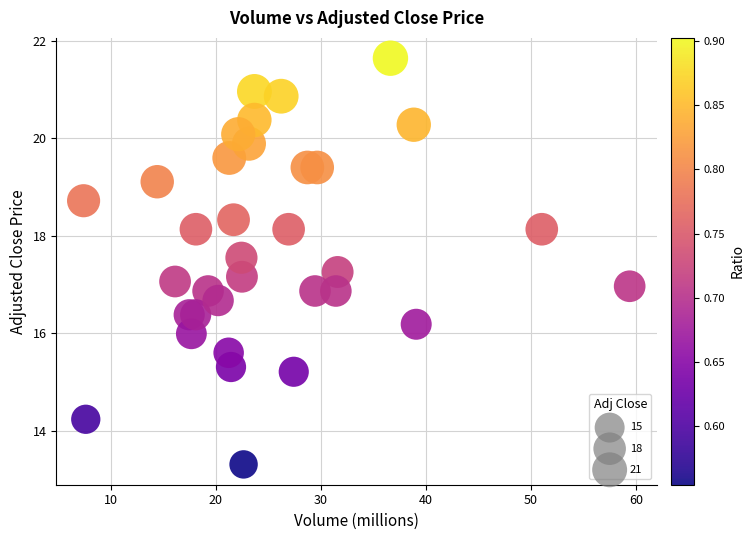

What is the range of Y values (max minus min)?

8.3